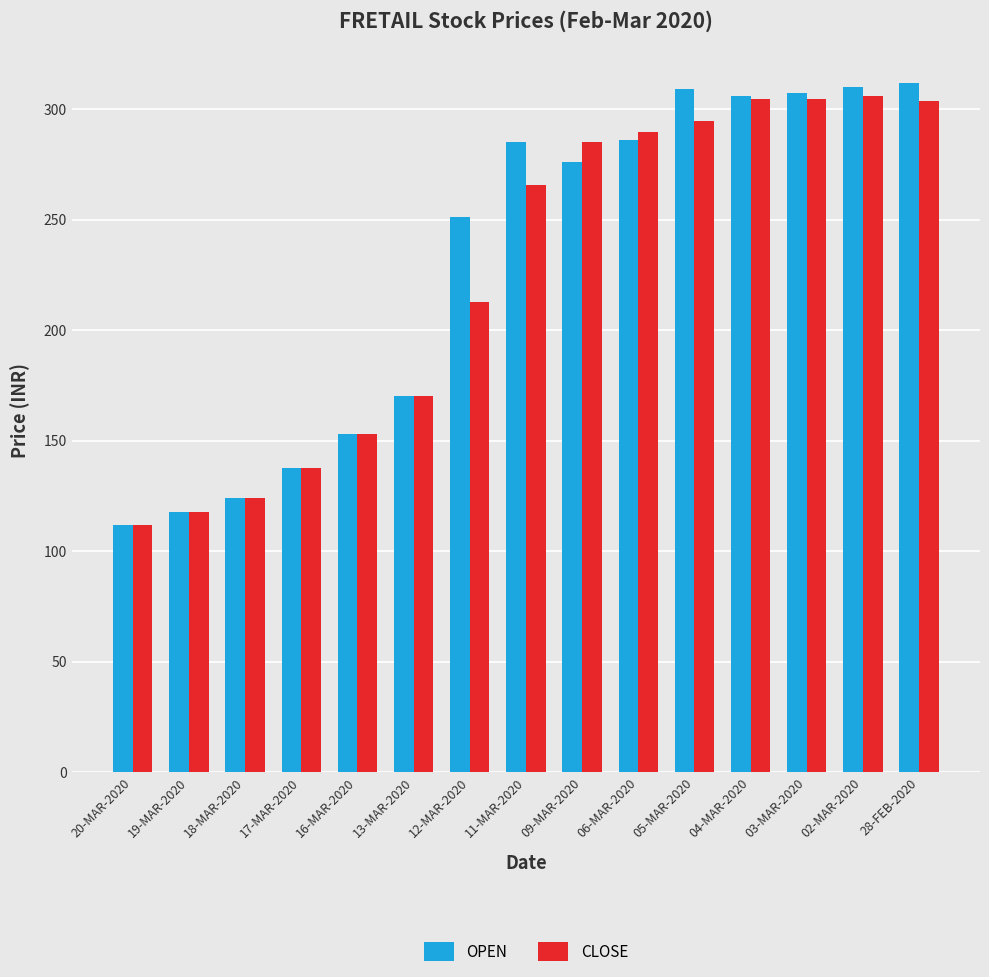

At which label does CLOSE first exceed 265?

11-MAR-2020